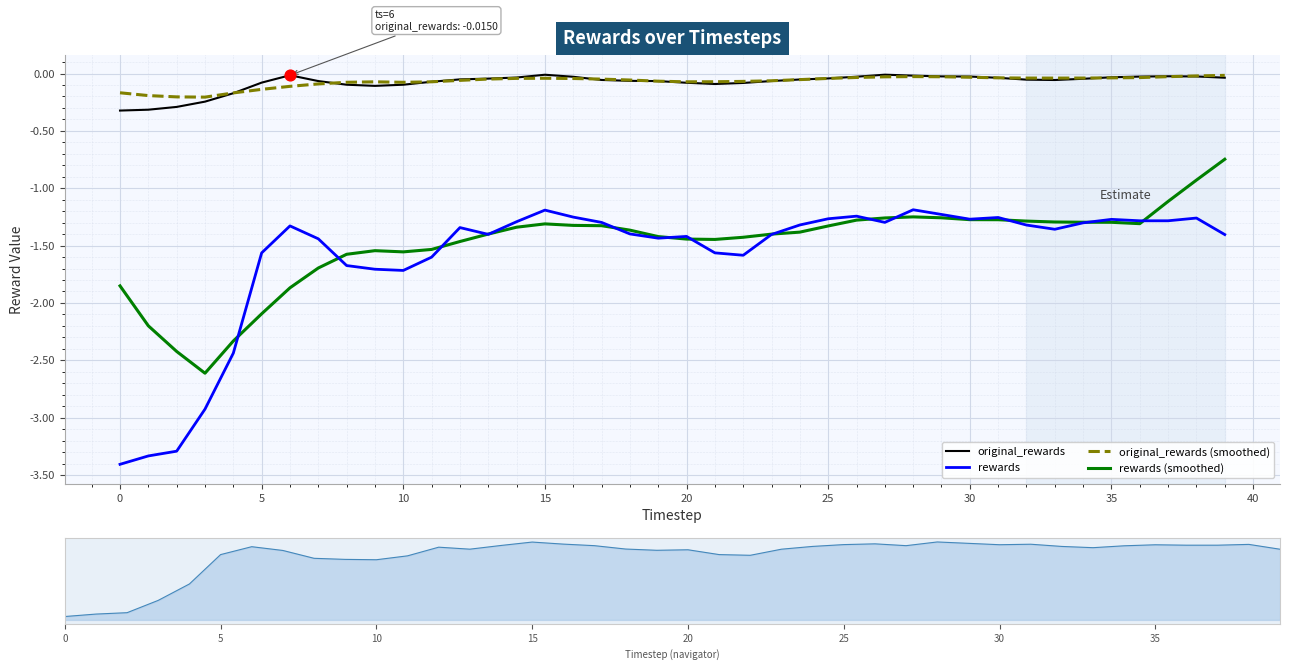

Which series reaches the maximum Y coordinate?

original_rewards